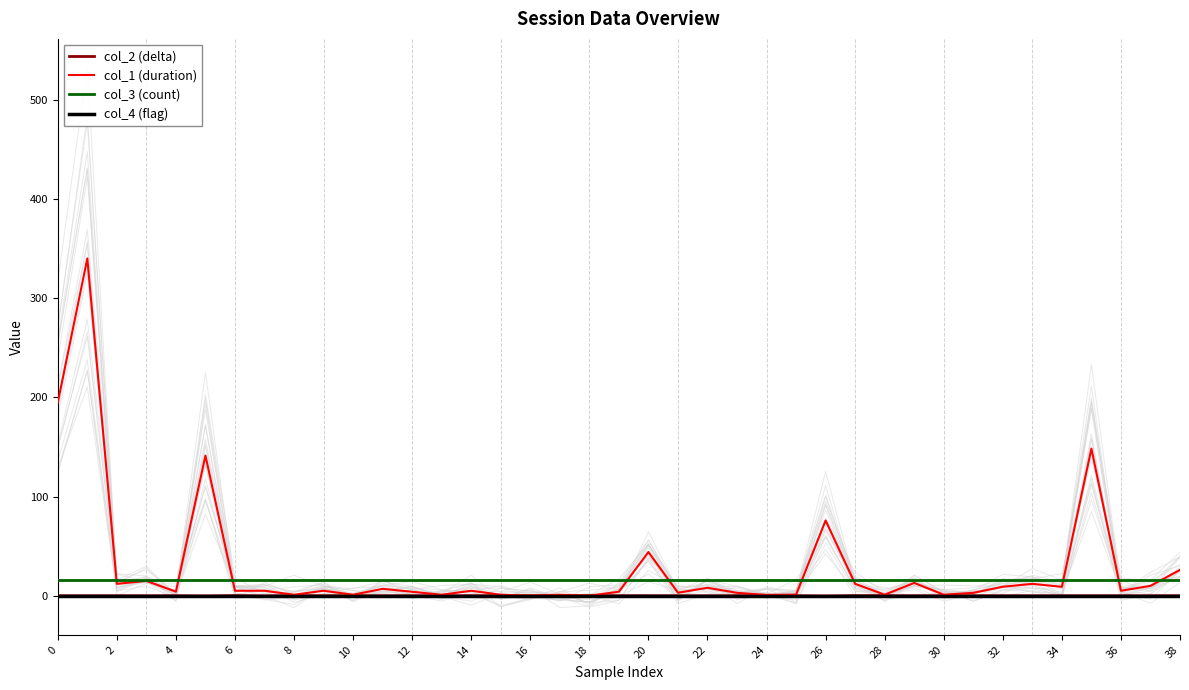

List the series in order of their peak value, lowest first.

col_4 (flag), col_2 (delta), col_3 (count), col_1 (duration)